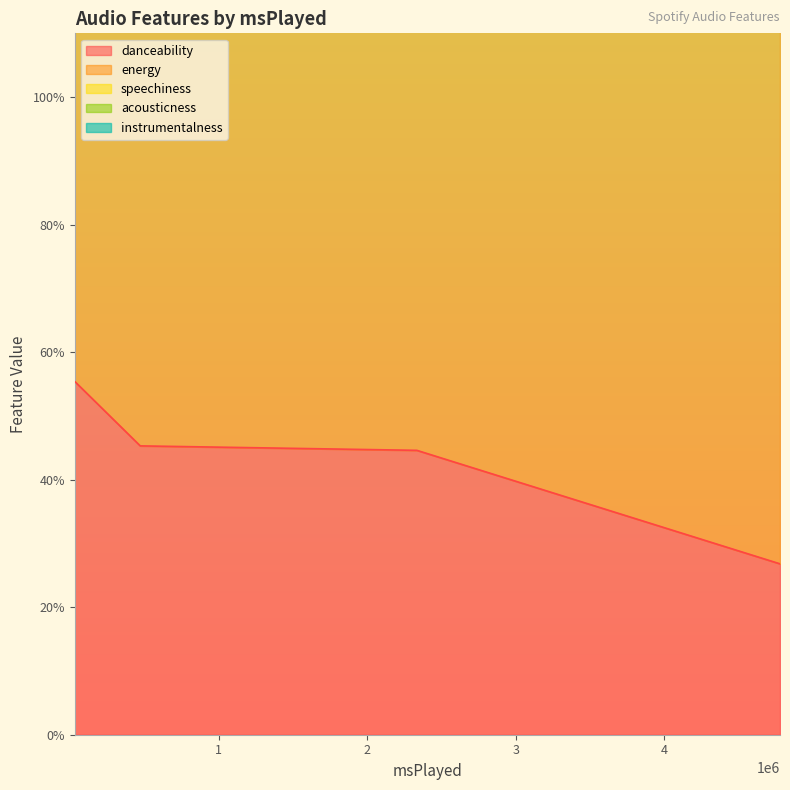

How many times do instrumentalness and speechiness cross each other?

3